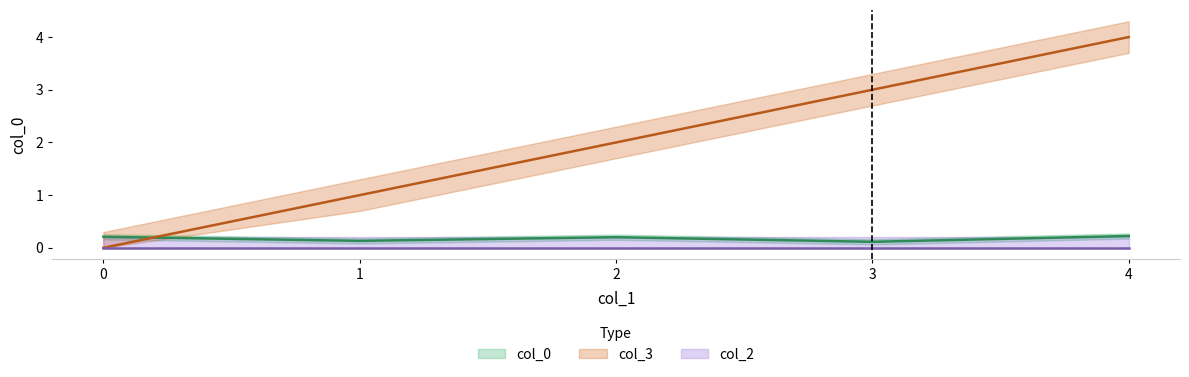

What is the difference between the maximum and minimum values in the col_3 series?

4.0